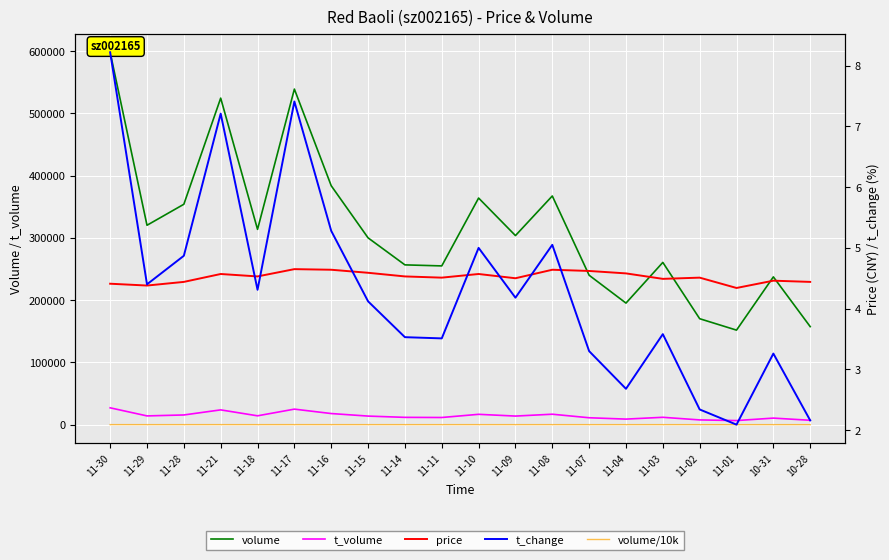

Is it true that volume equals 388735.7 at 11-14?

False